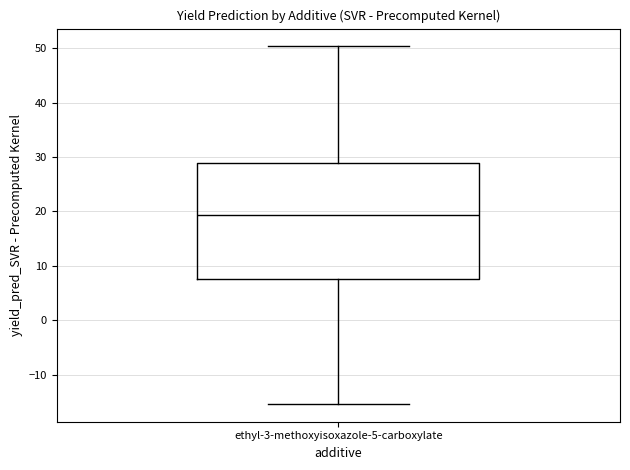

Transcribe this box plot: give where the median line is, the range the box spans, and where the two whiskers end, as read against the y-axis. The values are not printed on the chart, so give them approximately, as read against the axis.

median 19, box 8 to 29, whiskers -15 to 50